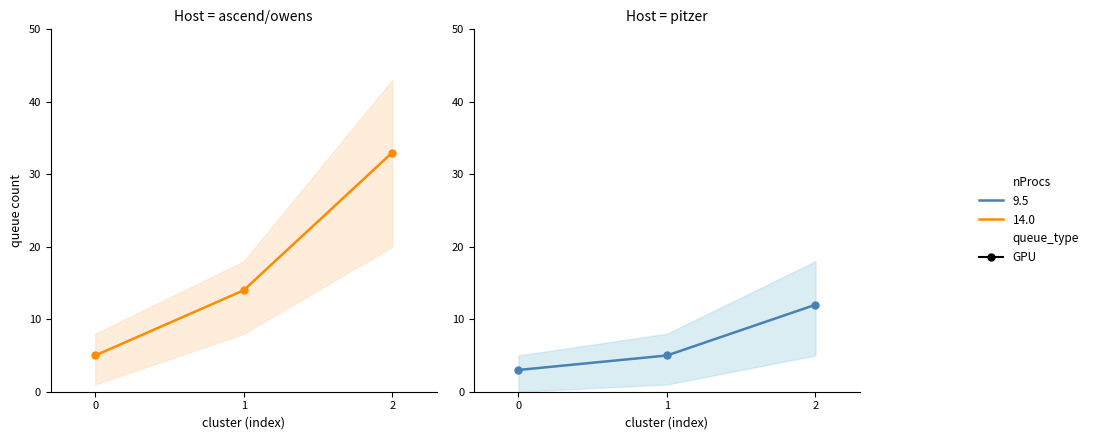

True or false: CPU (14.0) has a value of 18 at 2.

False